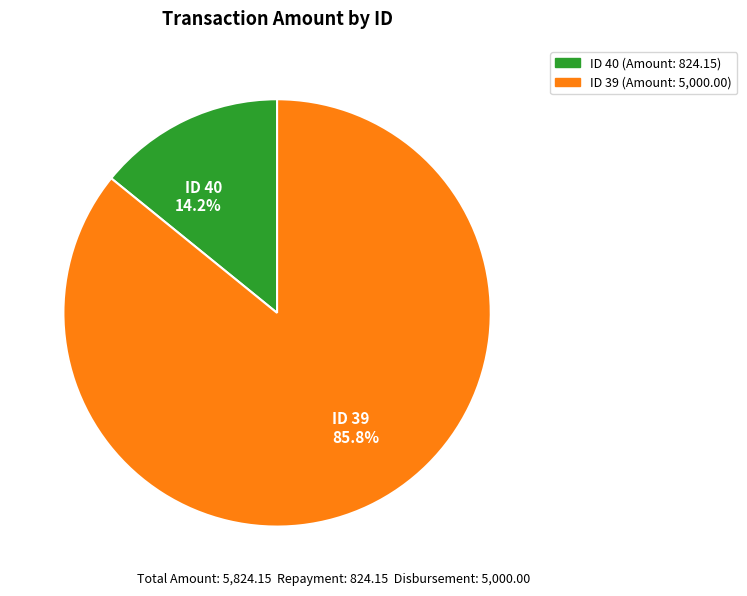

Which category has the biggest portion of the pie?

ID 39 85.8%